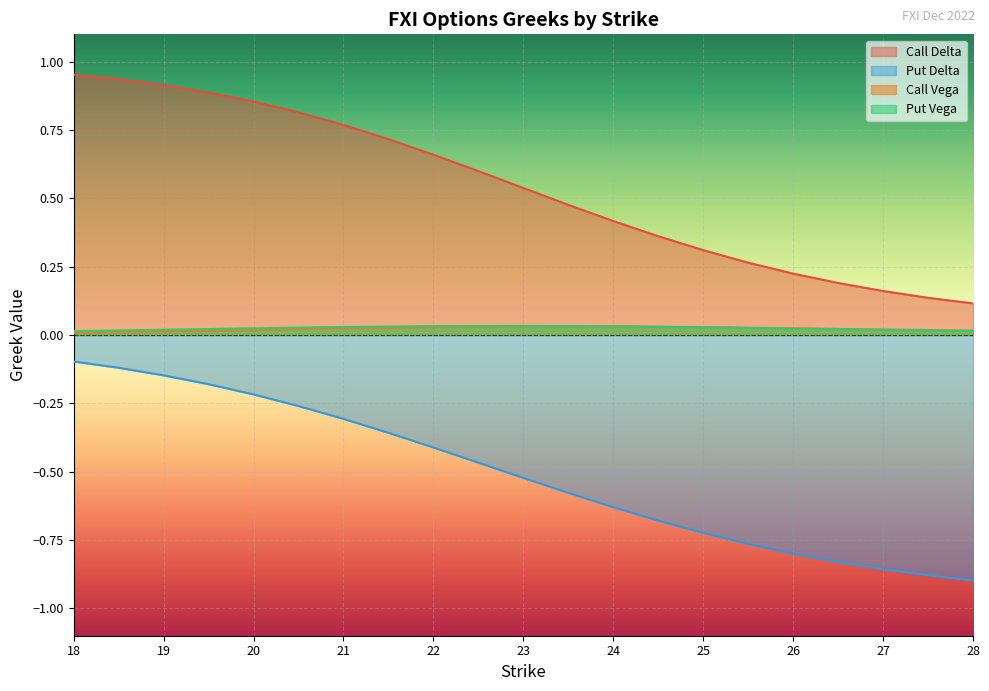

True or false: Put Vega and Put Delta intersect in this chart.

False